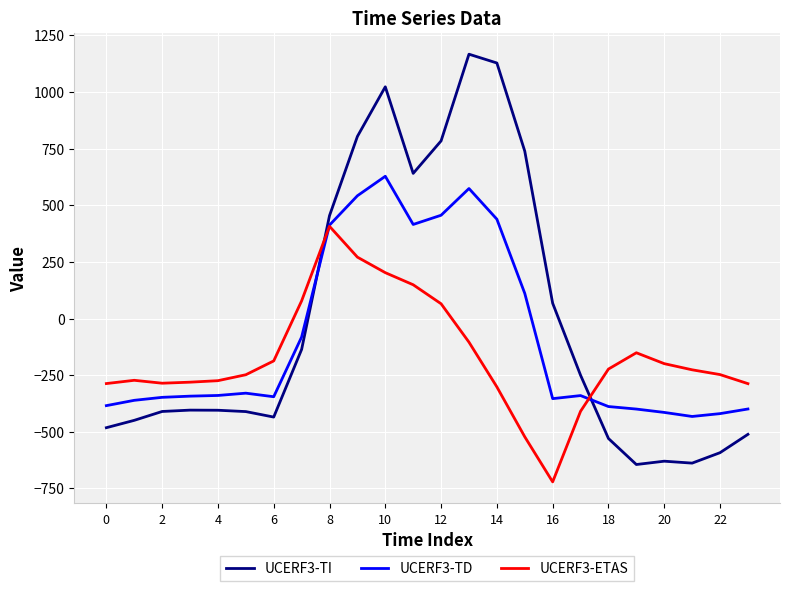

What is the maximum value for UCERF3-ETAS?

407.2